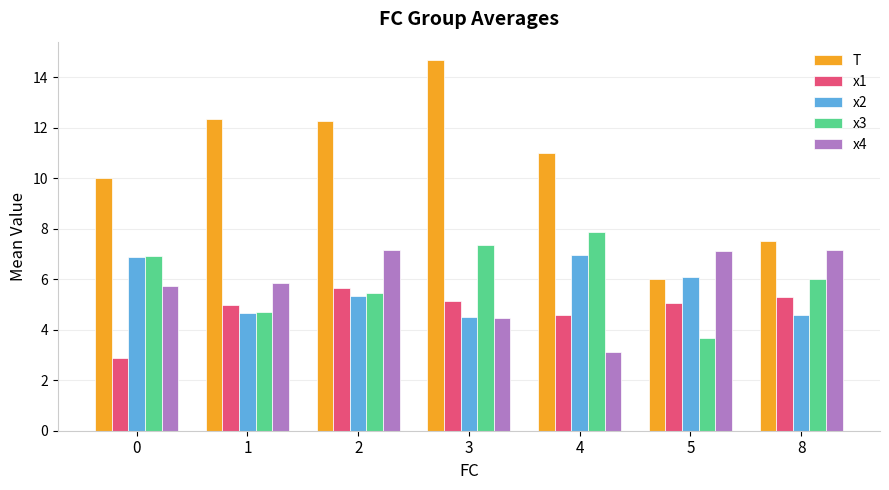

Is the value of x2 at 1 greater than the value of x3 at 2?

No